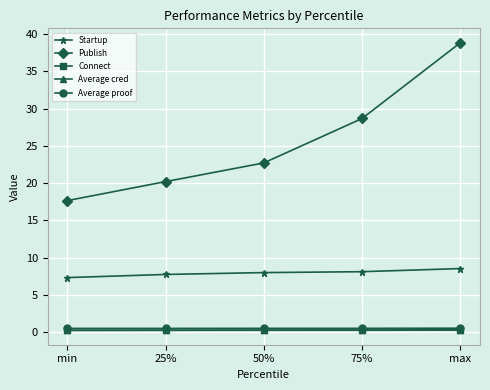

List the labels in order of Publish value, smallest first.

min, 25%, 50%, 75%, max